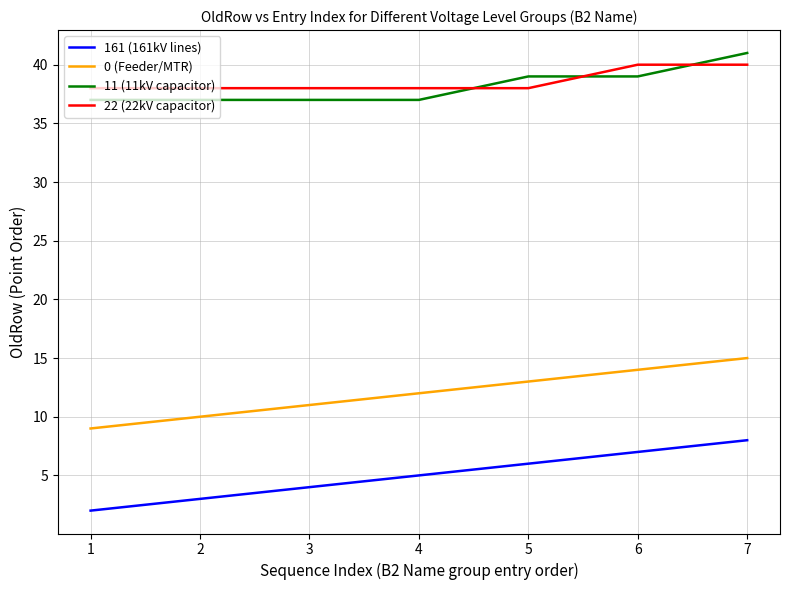

At 5, list the series in order from smallest to largest.

161 (161kV lines), 0 (Feeder/MTR), 22 (22kV capacitor), 11 (11kV capacitor)